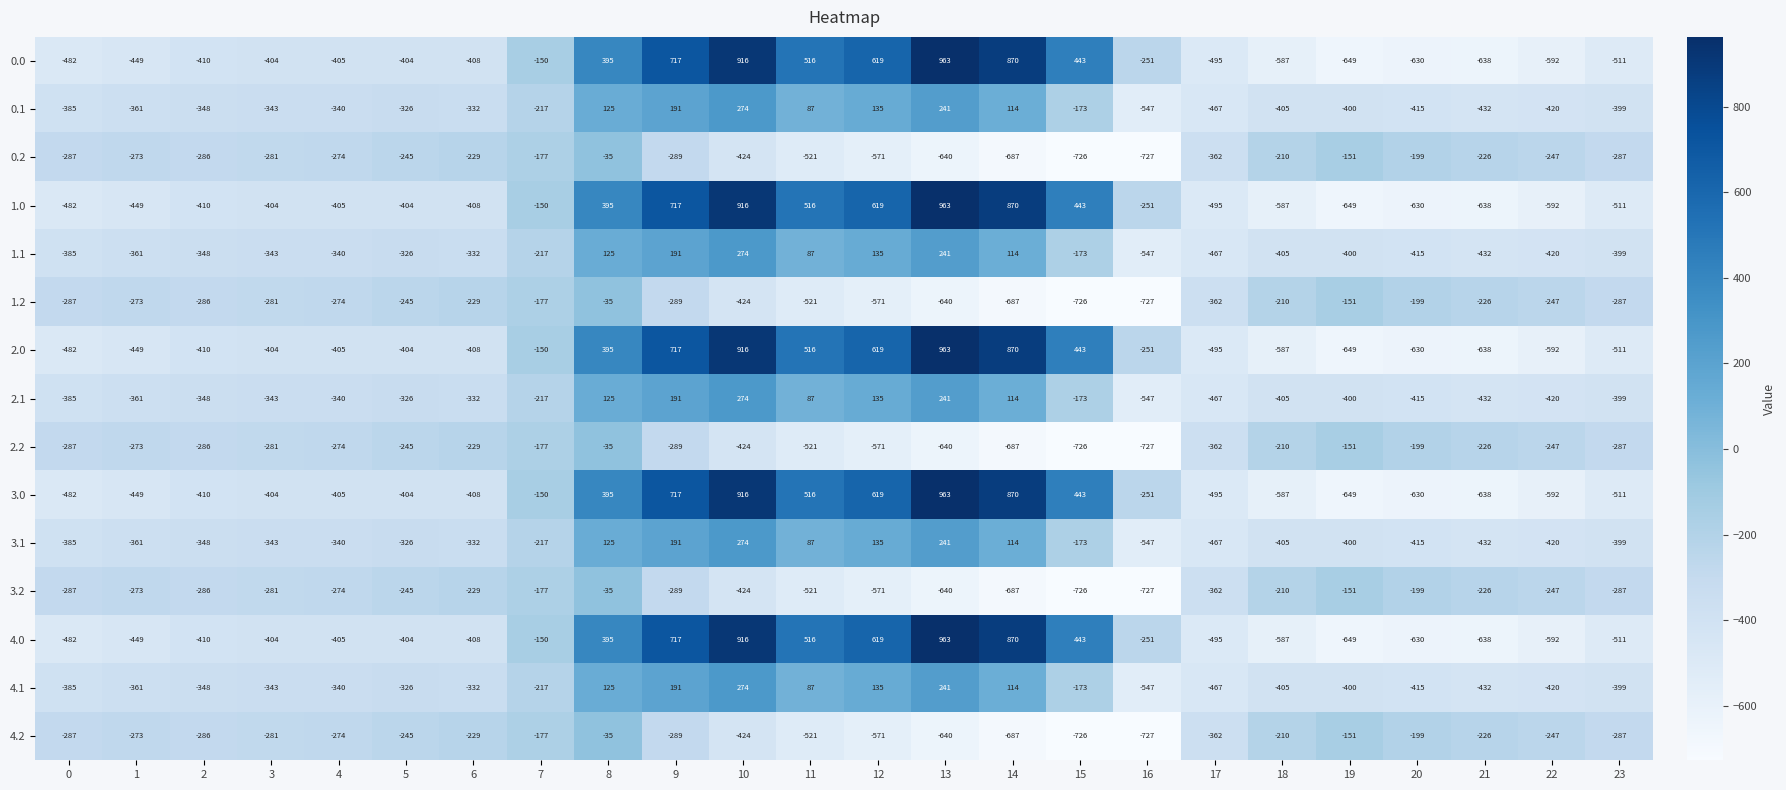

What is the difference between the highest and lowest values at 21?

412